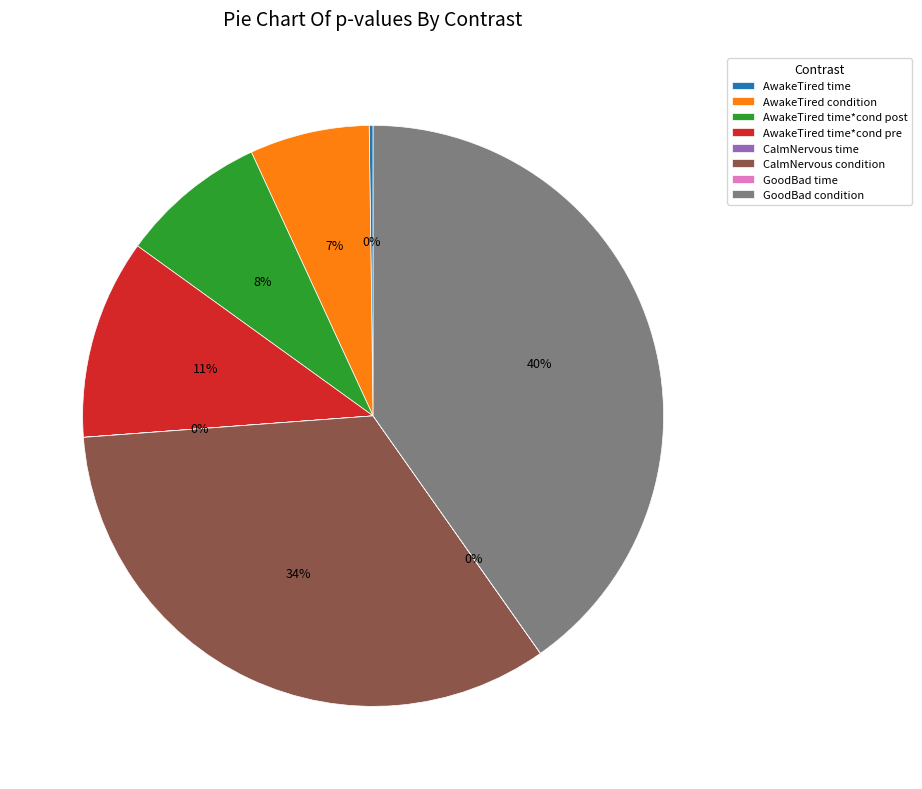

Is there any slice that represents more than half of the pie?

No